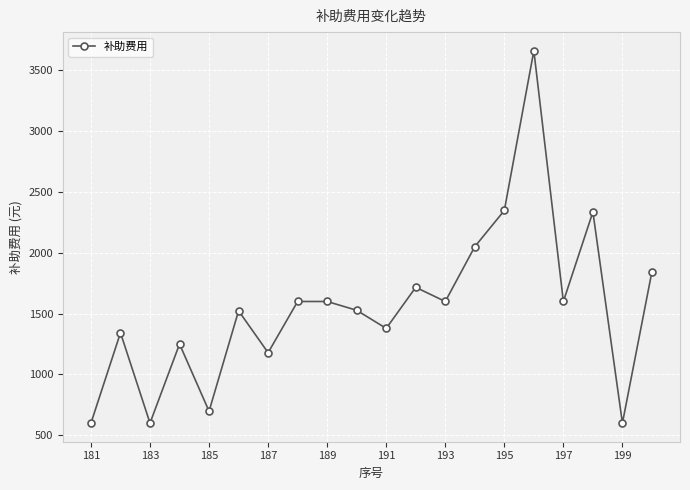

What is the value of the 11th point from the left?

1378.7